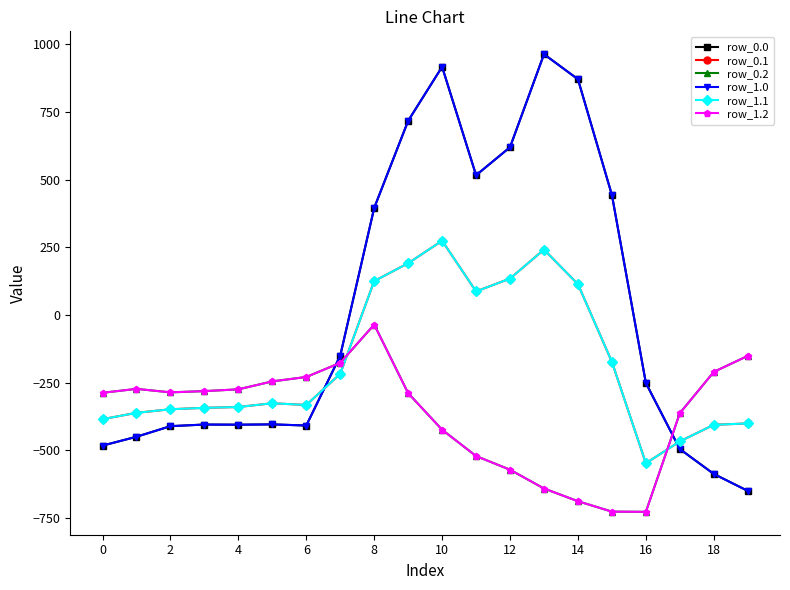

True or false: row_1.1 and row_0.0 cross at least once.

True